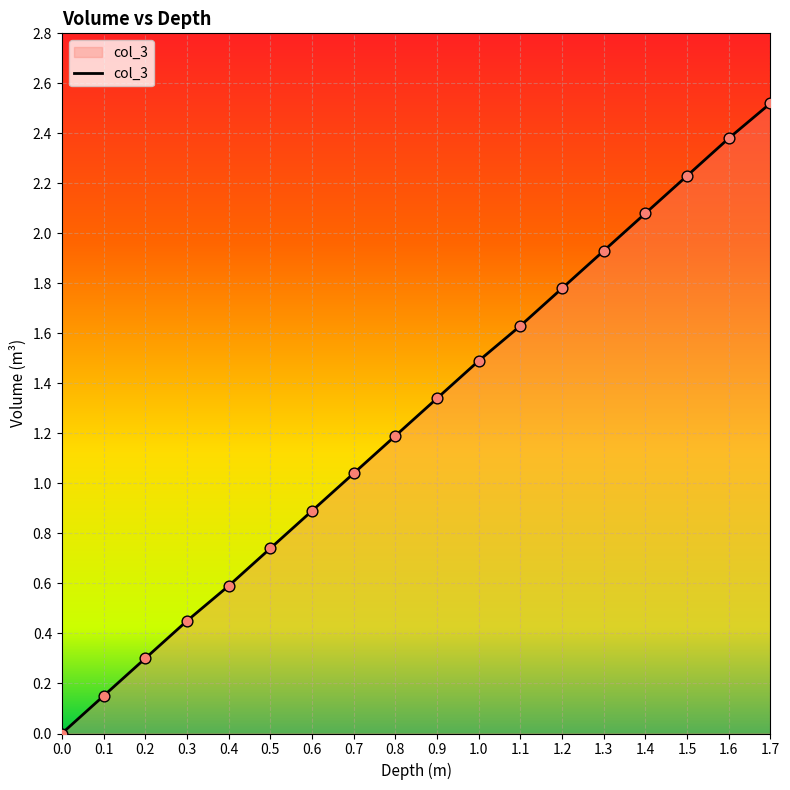

What is the change in value from 1.0 to 1.3?

+0.4